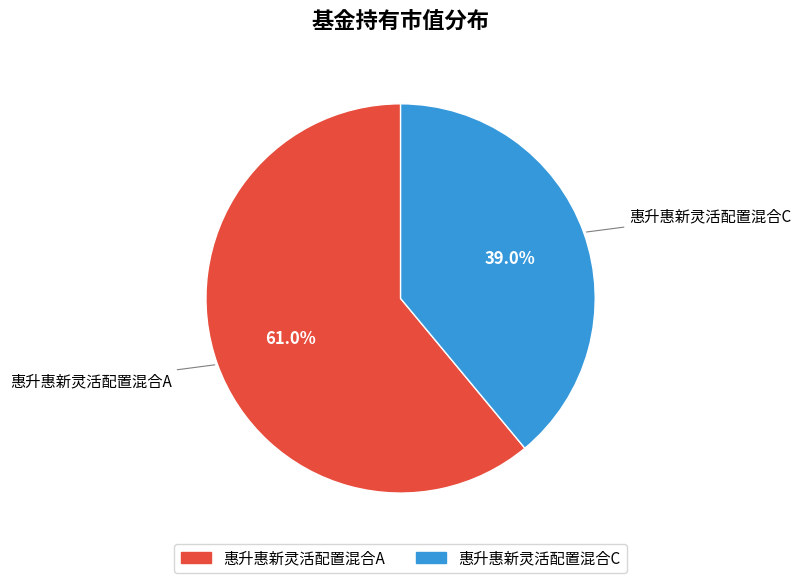

What percentage is NOT represented by 惠升惠新灵活配置混合C?

61.0%